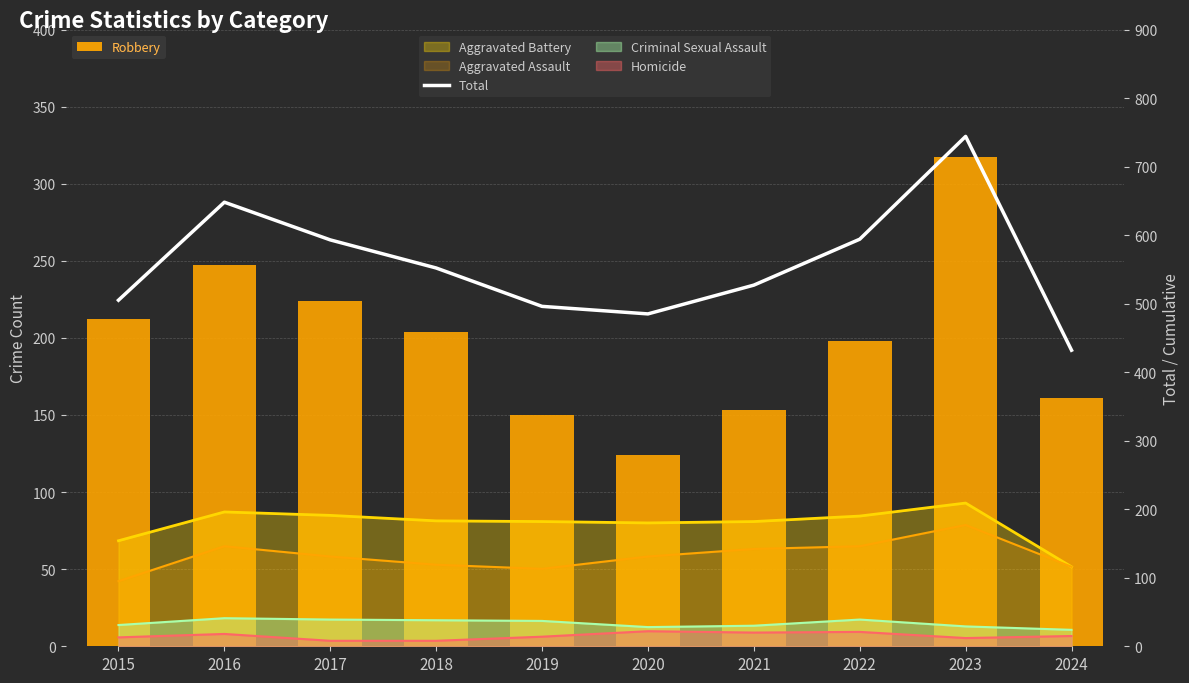

True or false: Robbery has a value of 322 at 2018.

False